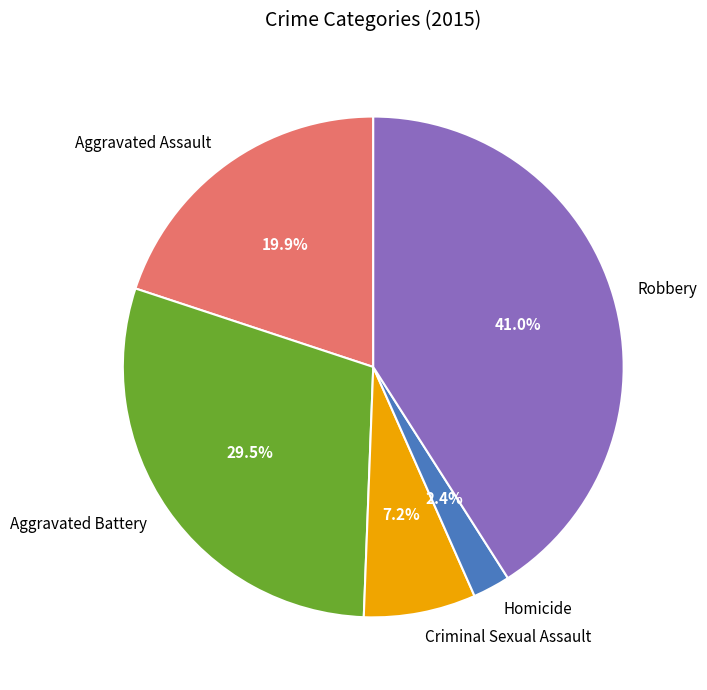

Which slice is the largest?

Robbery